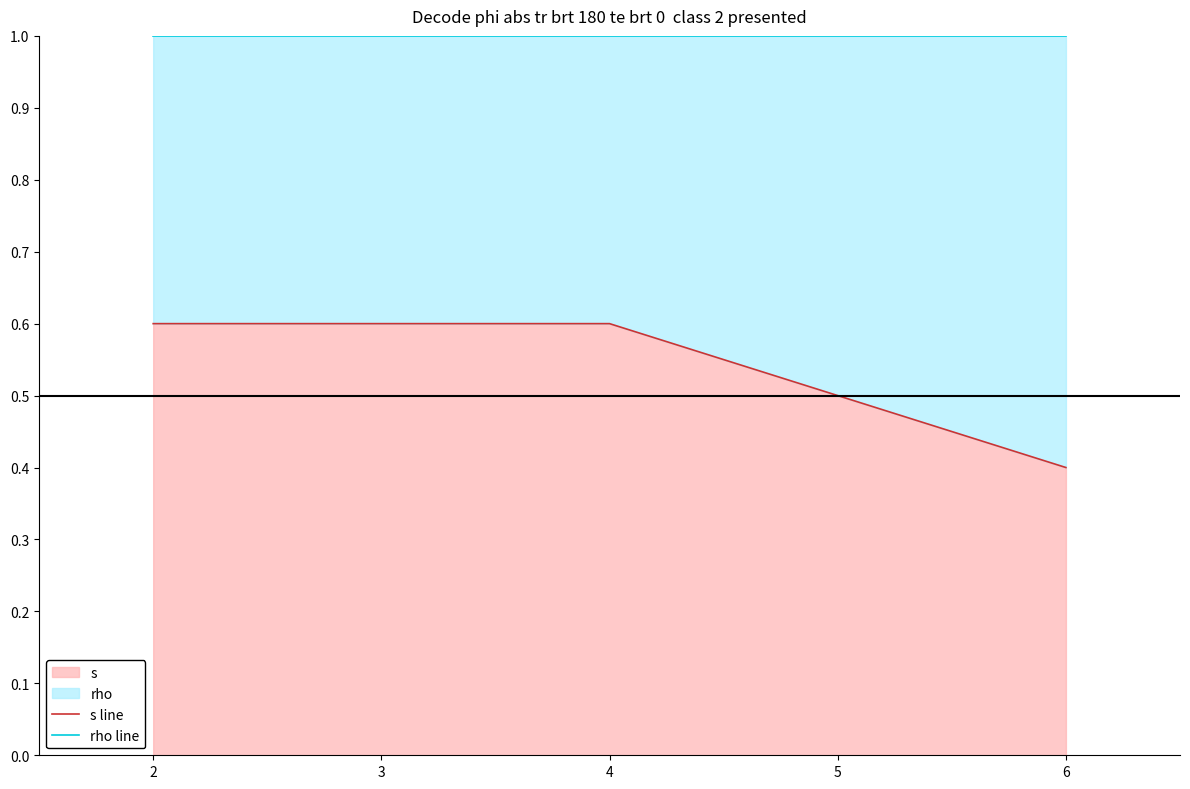

Does the chart display data point markers on the line(s)?

No